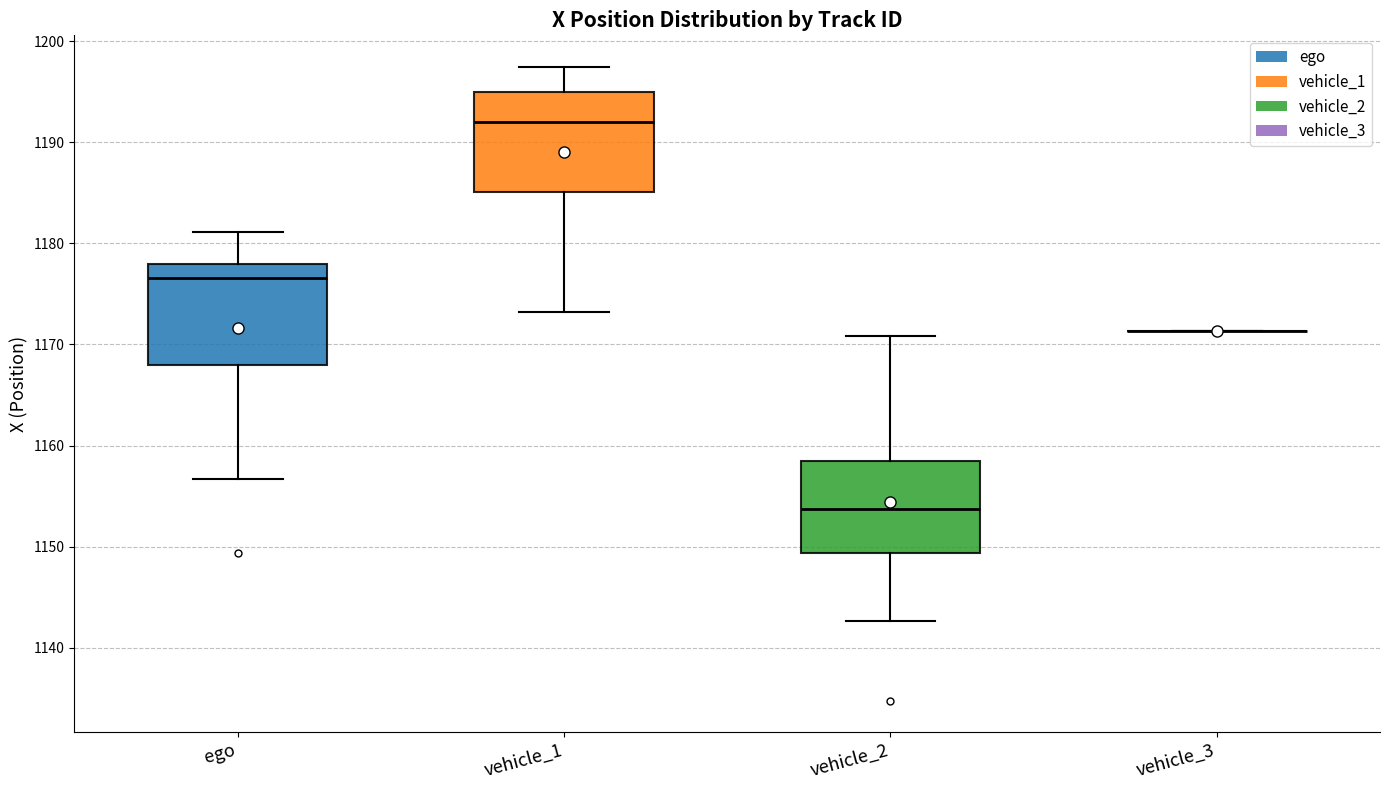

Where does the median line of the box for vehicle_1 sit on the y-axis? The values are not printed on the chart, so give them approximately, as read against the axis.

1192